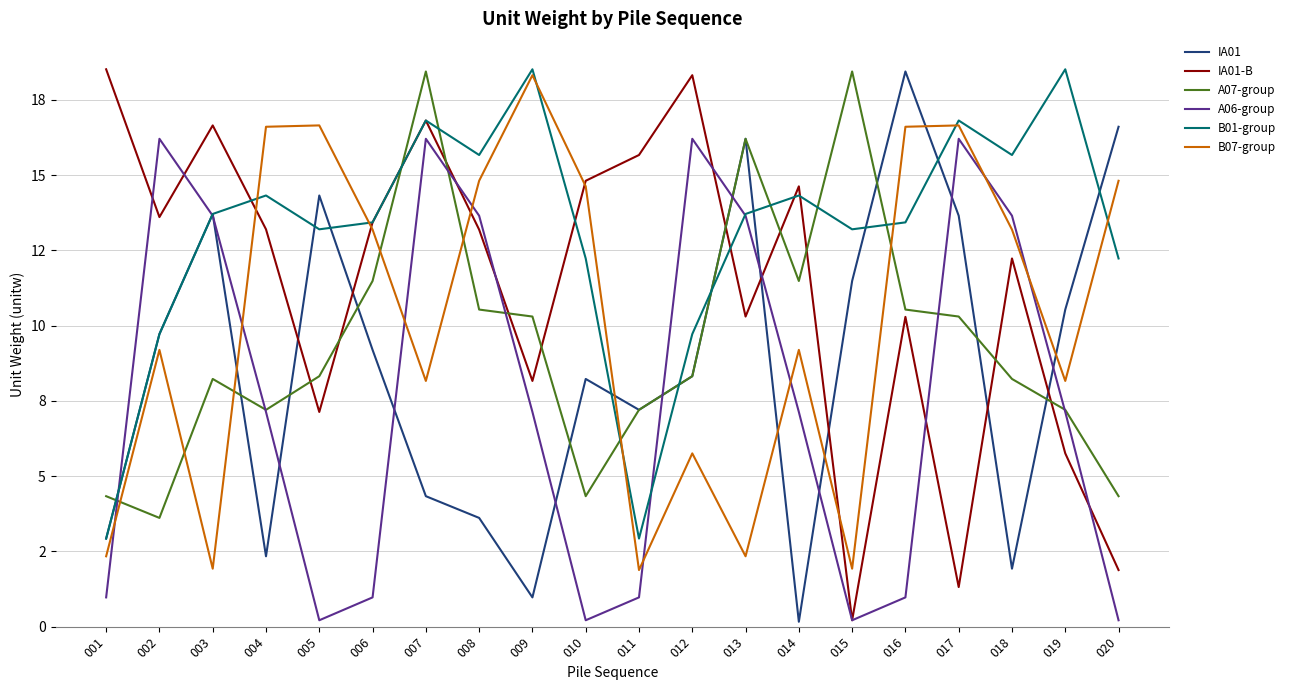

Is it true that IA01 equals 1.2 at 004?

False